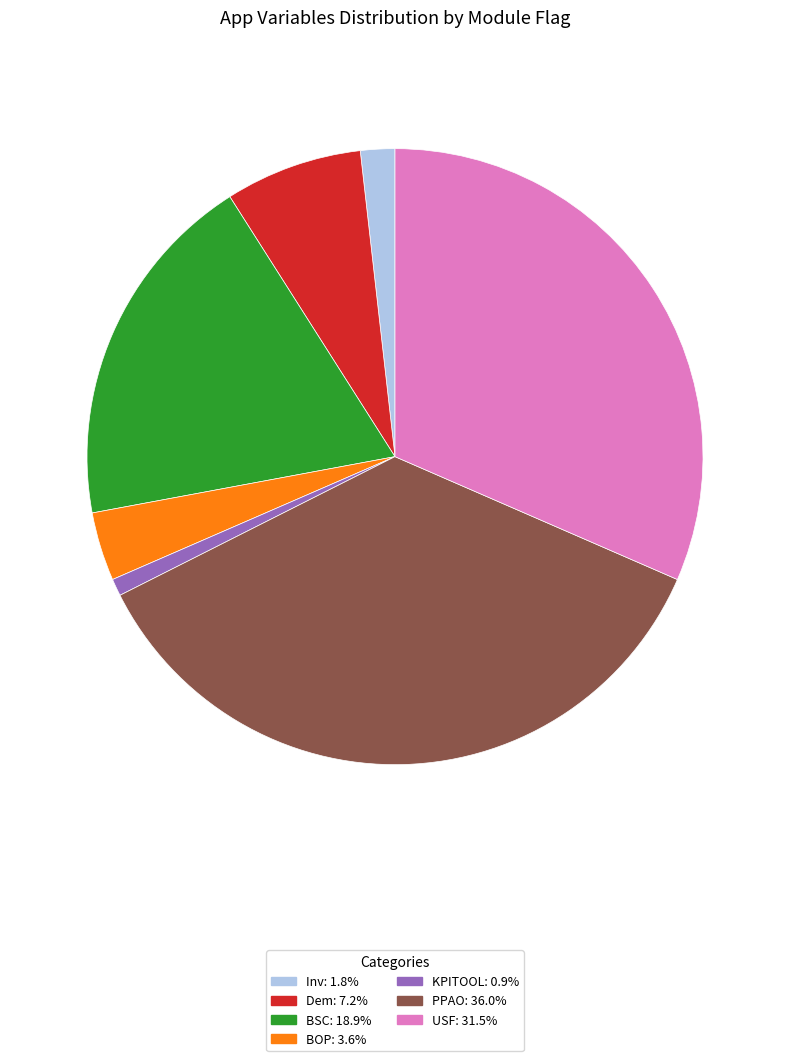

How many segments does this pie chart have?

7